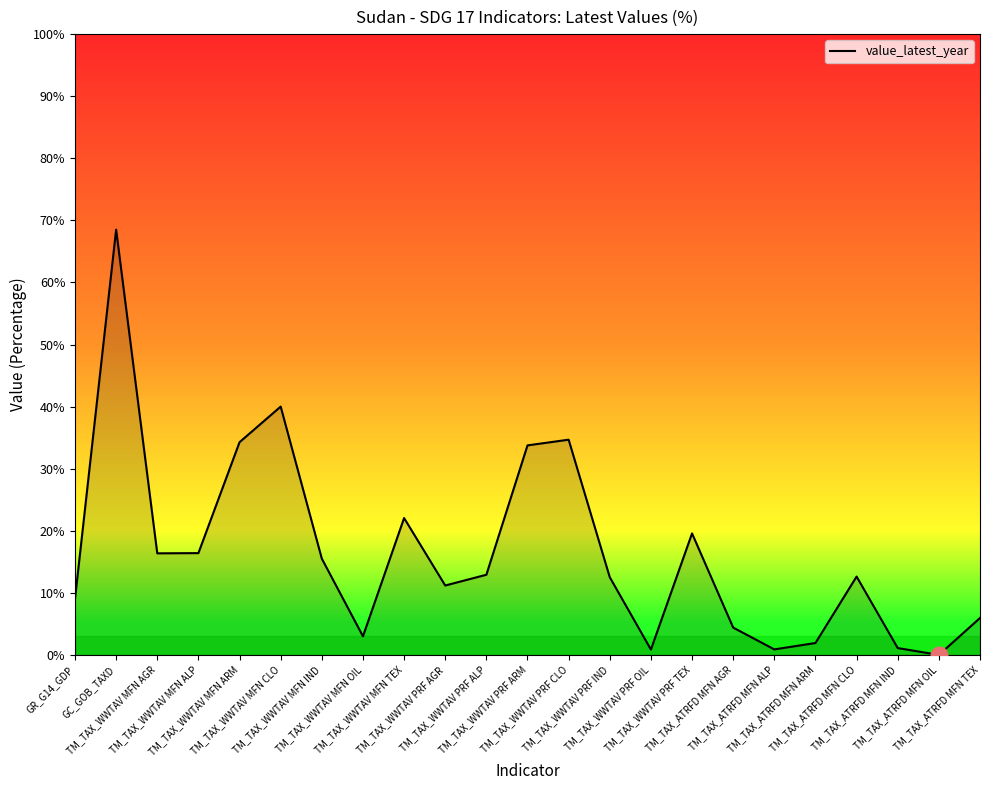

Between TM_TAX_WWTAV PRF AGR and TM_TAX_ATRFD MFN ARM, which is larger?

TM_TAX_WWTAV PRF AGR